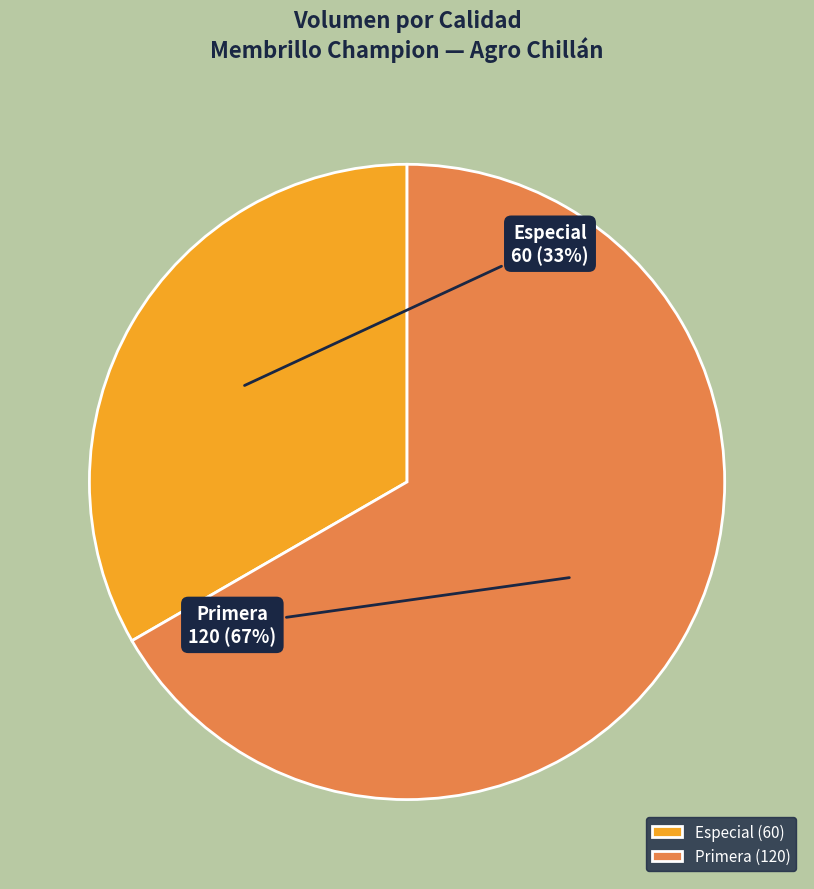

Which slice is the smallest?

Especial